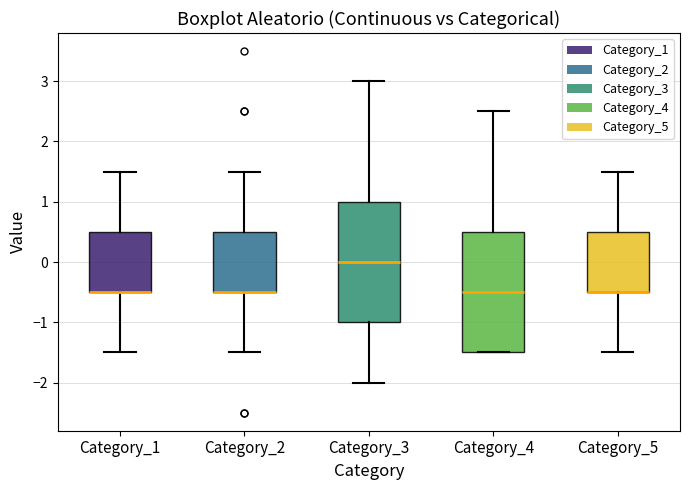

Where is the upper edge of the box for Category_1 on the y-axis? The values are not printed on the chart, so give them approximately, as read against the axis.

0.5